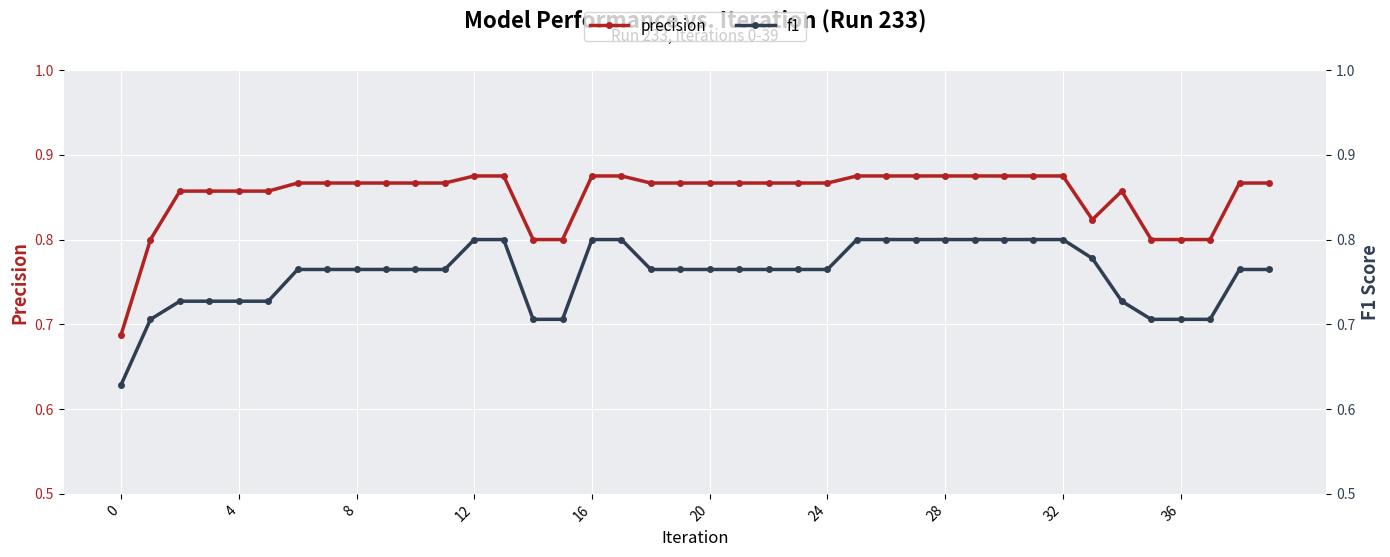

Reading left to right, what are all the values shown in this chart?

precision: 0.7	0.8	0.9	0.9	0.9	0.9	0.9	0.9	0.9	0.9	0.9	0.9	0.9	0.9	0.8	0.8	0.9	0.9	0.9	0.9	0.9	0.9	0.9	0.9	0.9	0.9	0.9	0.9	0.9	0.9	0.9	0.9	0.9	0.8	0.9	0.8	0.8	0.8	0.9	0.9
f1: 0.6	0.7	0.7	0.7	0.7	0.7	0.8	0.8	0.8	0.8	0.8	0.8	0.8	0.8	0.7	0.7	0.8	0.8	0.8	0.8	0.8	0.8	0.8	0.8	0.8	0.8	0.8	0.8	0.8	0.8	0.8	0.8	0.8	0.8	0.7	0.7	0.7	0.7	0.8	0.8